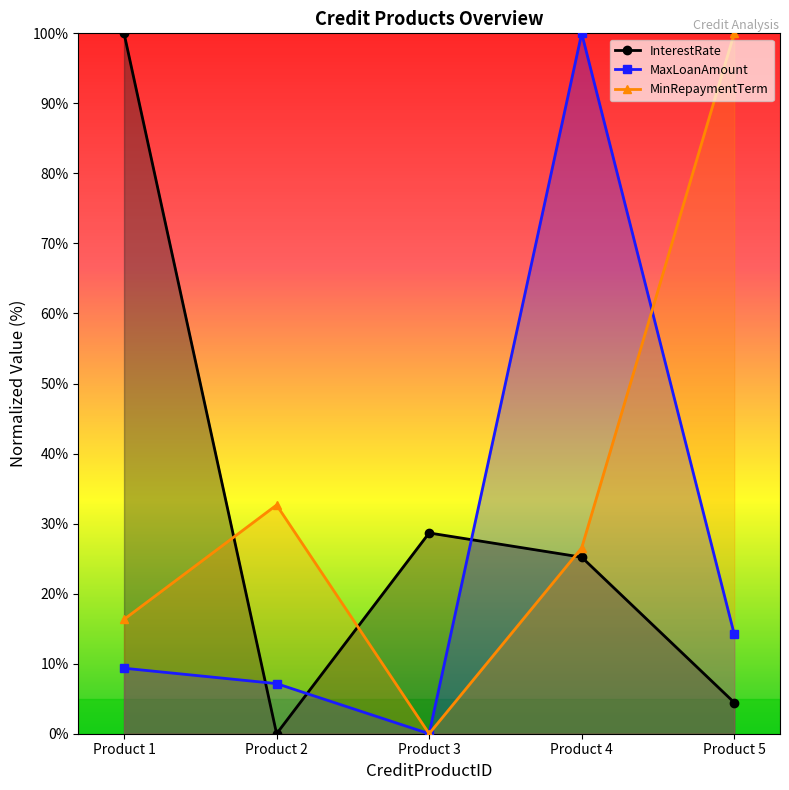

Which series ends up on top after the final intersection of MaxLoanAmount and MinRepaymentTerm?

MinRepaymentTerm